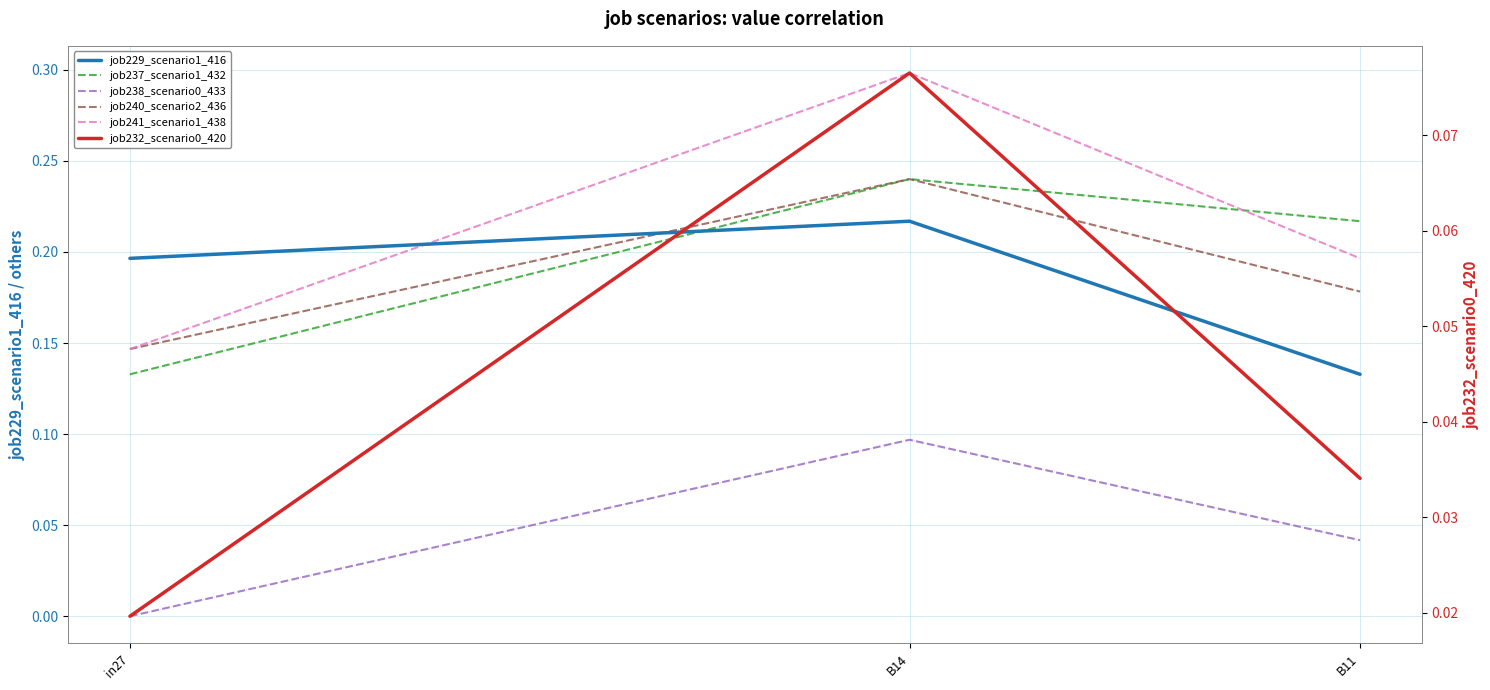

Which category has the lowest value in the job241_scenario1_438 series?

in27